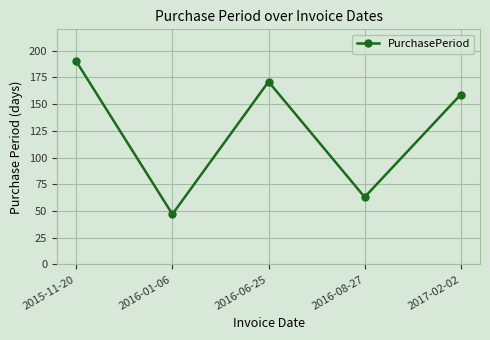

Which has a higher value, 2017-02-02 or 2015-11-20?

2015-11-20